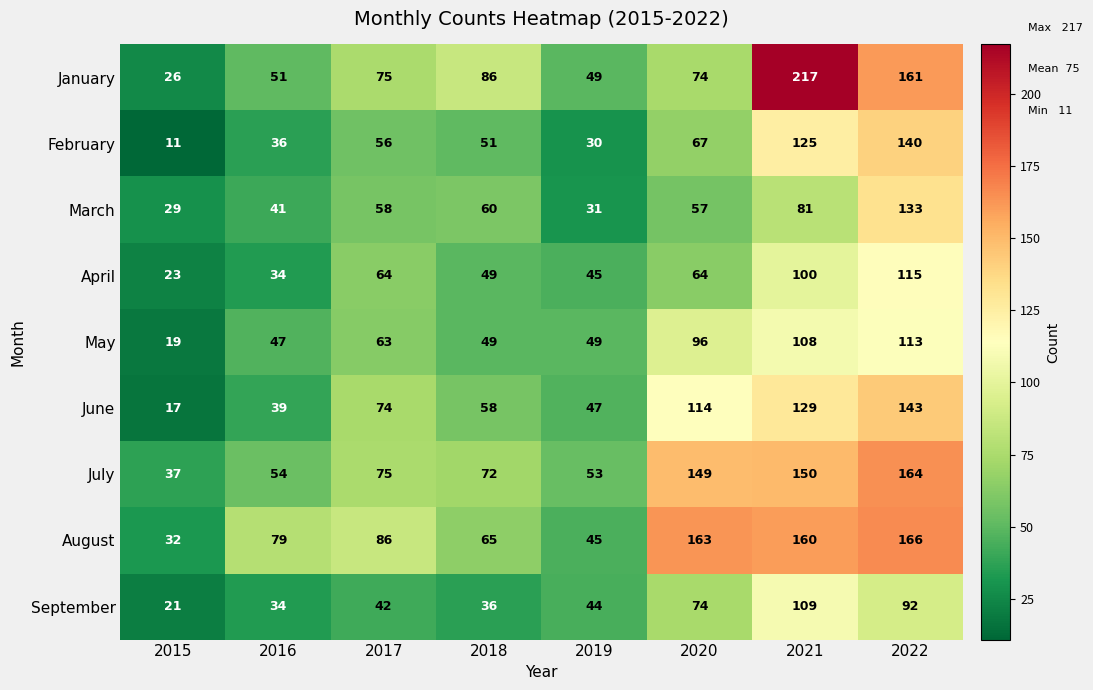

What is the minimum value shown in the chart?

11